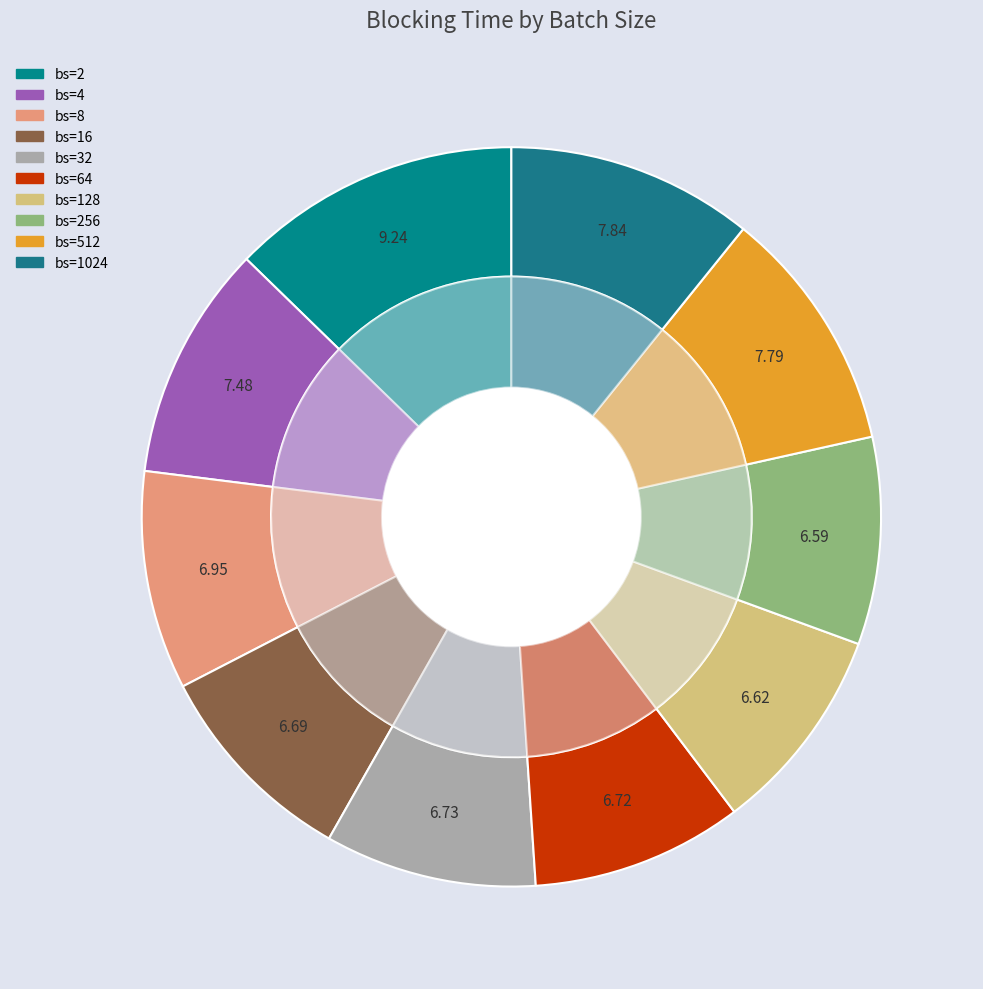

Is there a majority slice in this chart?

No